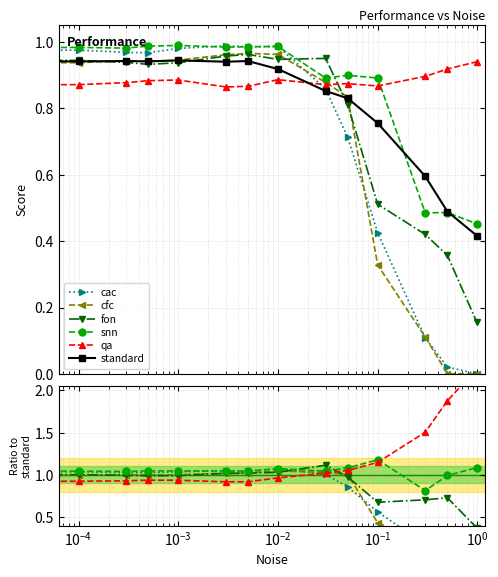

What are all the series names shown in the legend?

cac, cfc, fon, snn, qa, standard